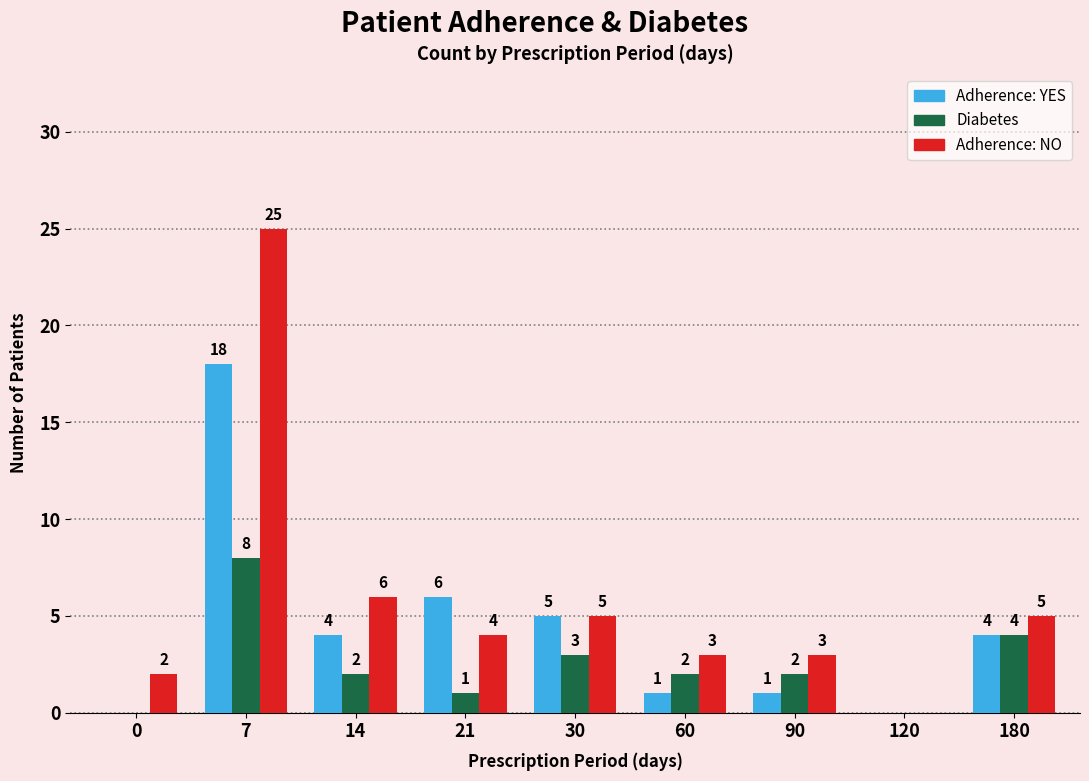

What is the sum of all Adherence: NO values?

53